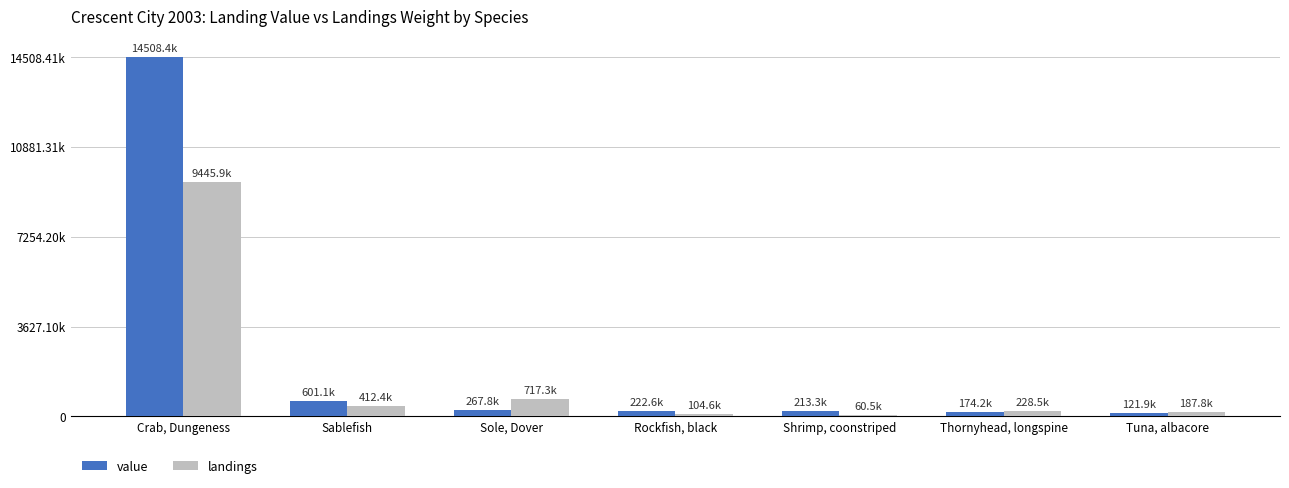

What is the minimum value shown in the chart?

60527